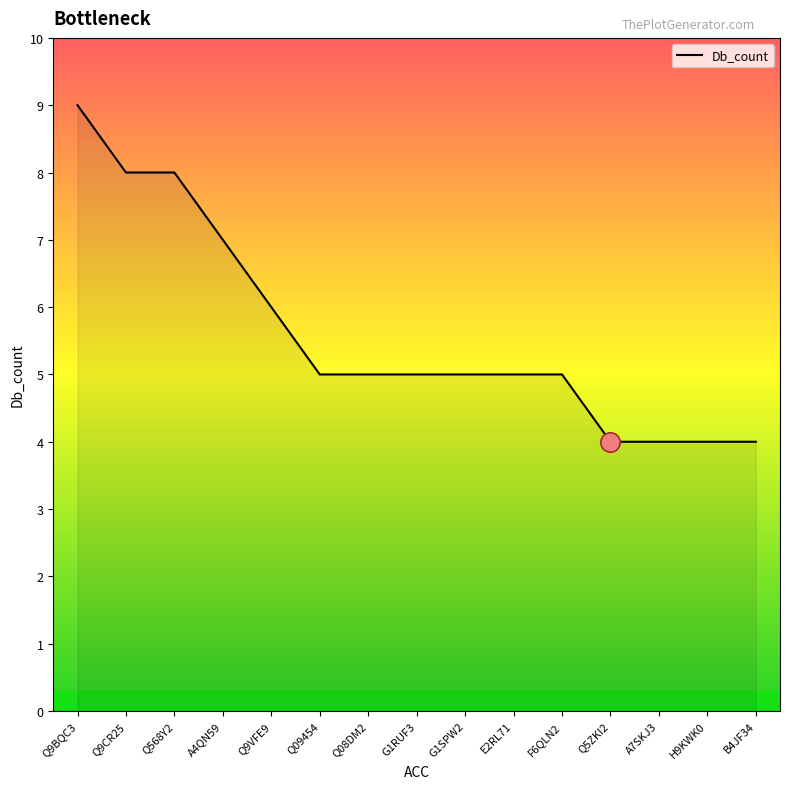

Approximately how many times larger is the value at Q568Y2 compared to Q9VFE9?

1.3